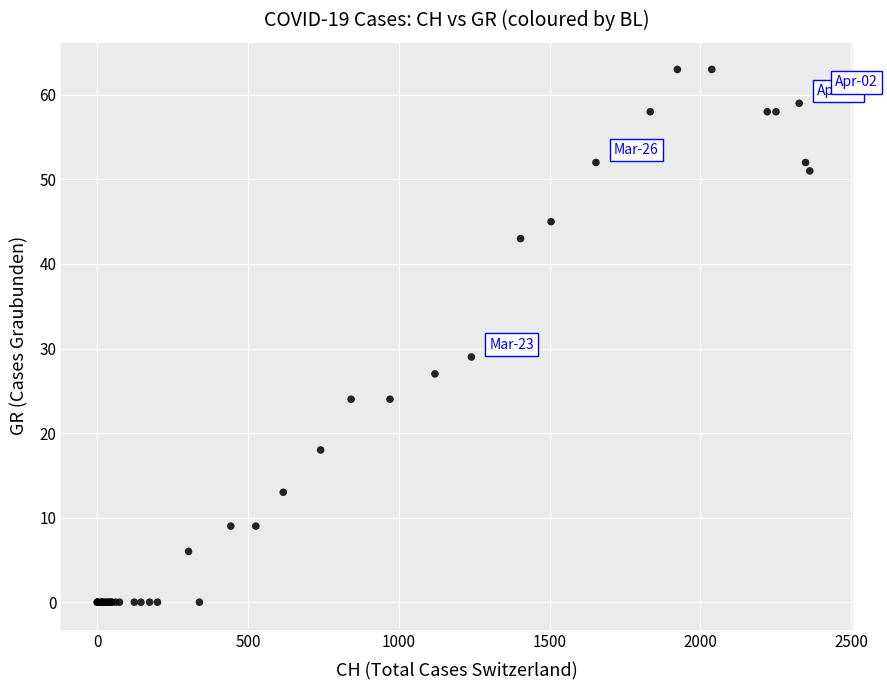

What Y value in the scatter plot is closest to 31?

29